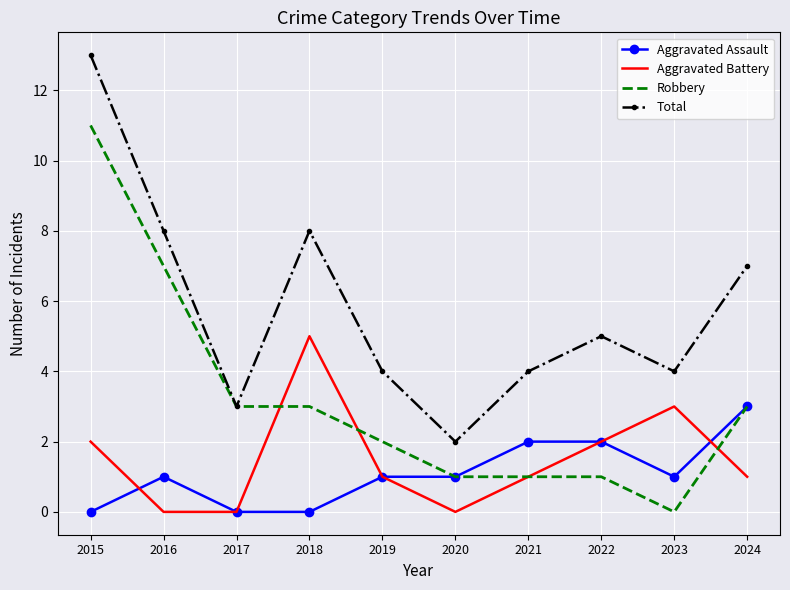

What is the highest value of the Robbery series?

11